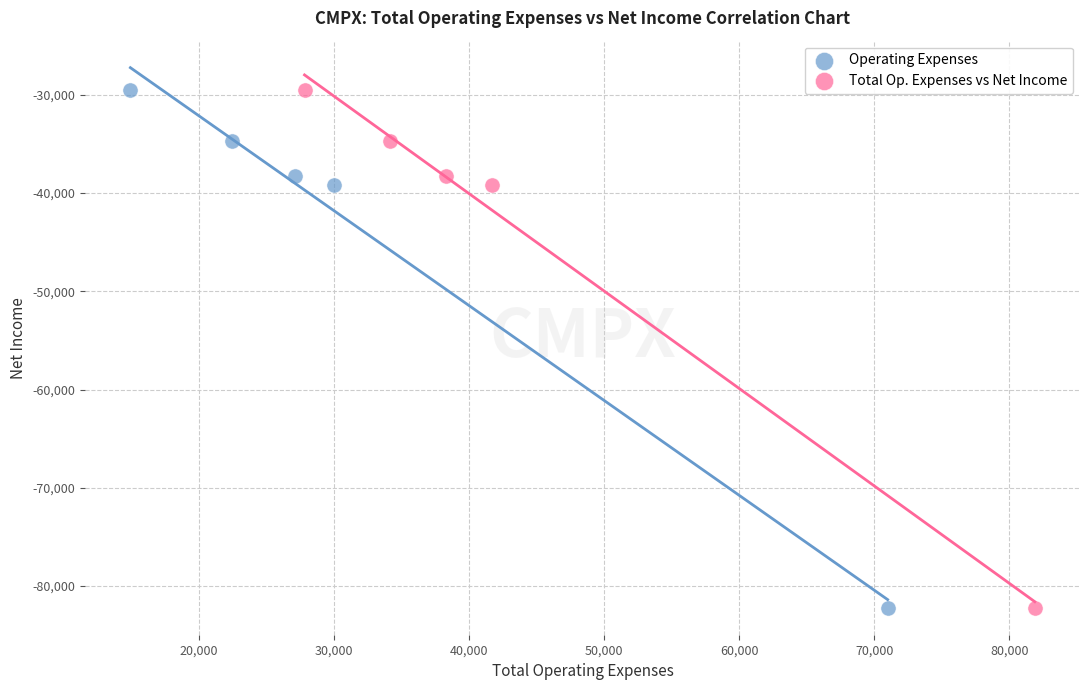

What are all the series names shown in the legend?

Operating Expenses, Total Op. Expenses vs Net Income